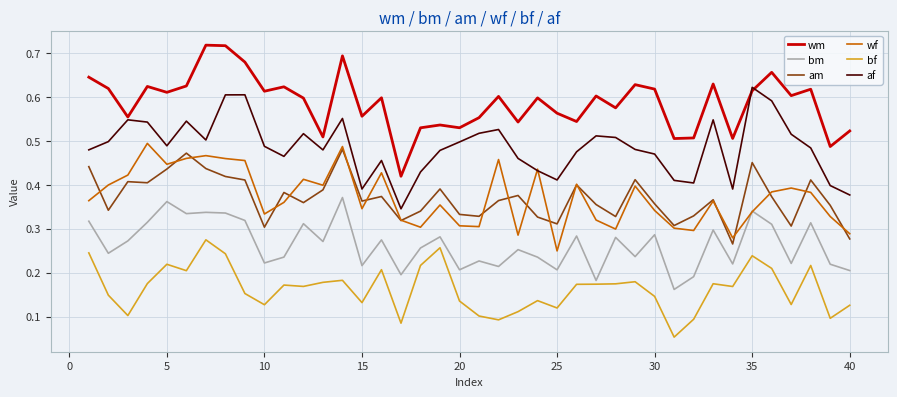

At how many categories does at least one series exceed 0?

40